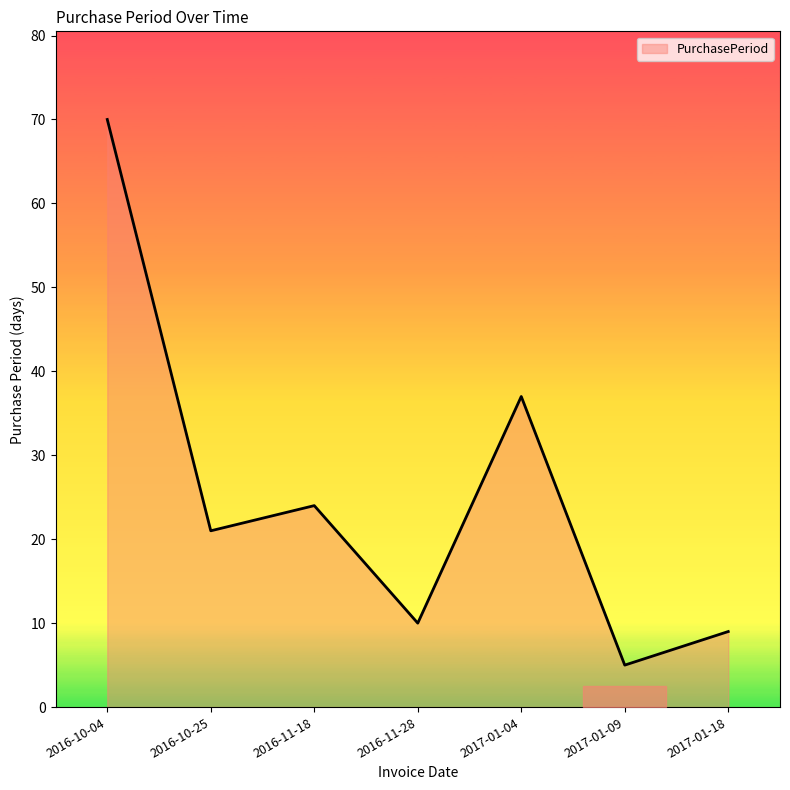

How many lines are shown in the chart?

1